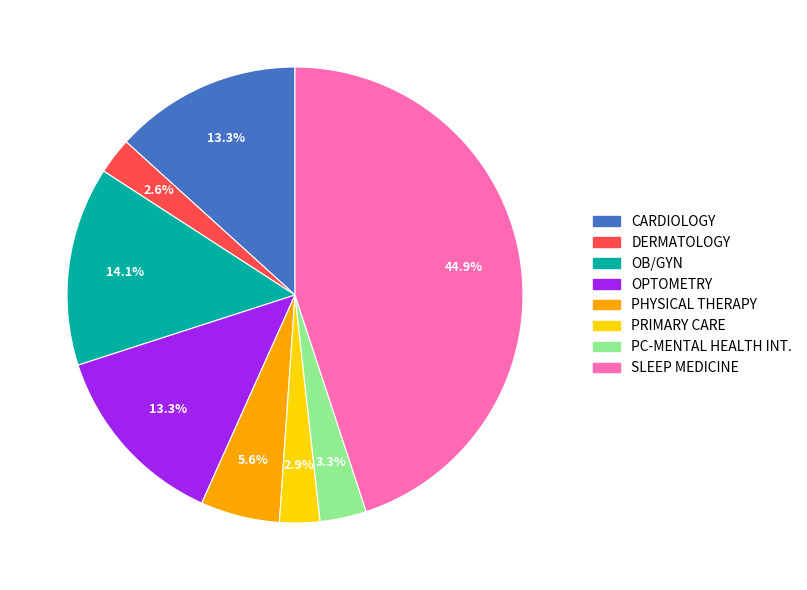

Which has a higher value, OPTOMETRY or DERMATOLOGY?

OPTOMETRY